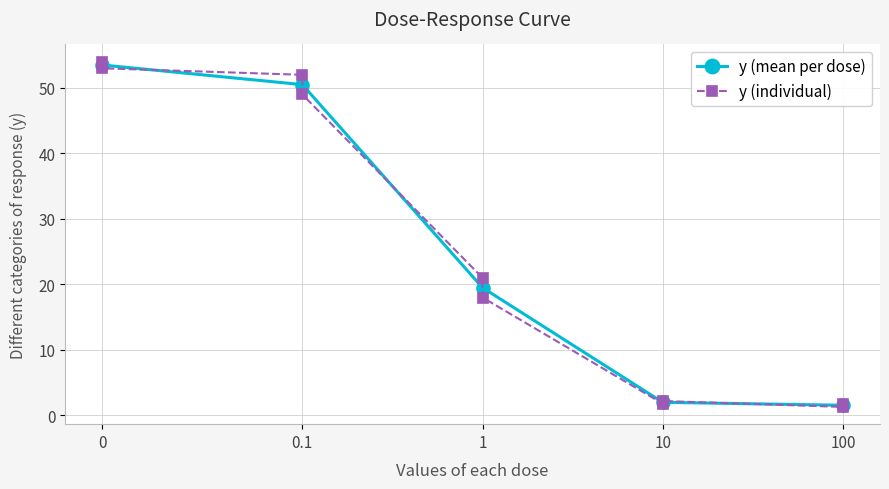

What is the label of the 2nd point from the right?

100